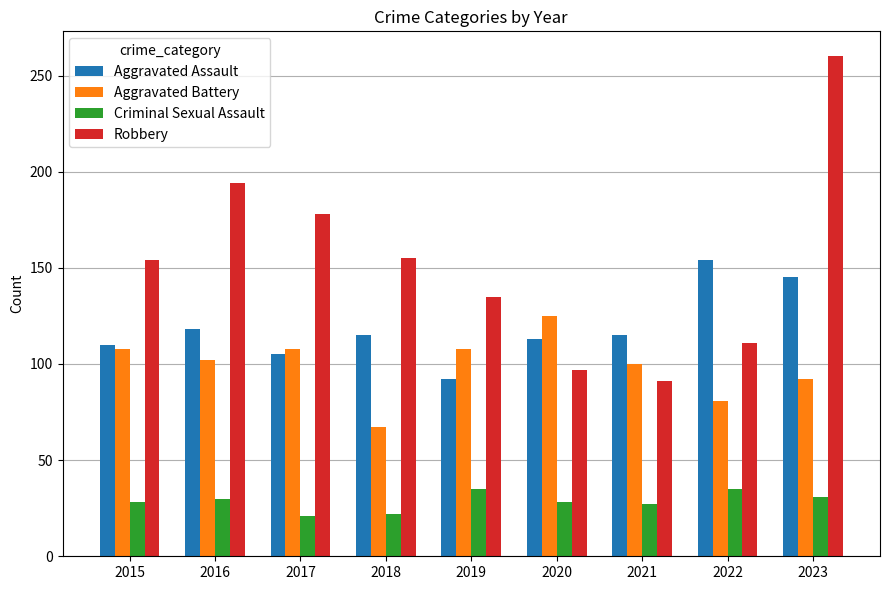

What is the spread (max minus min) of values at 2020?

97